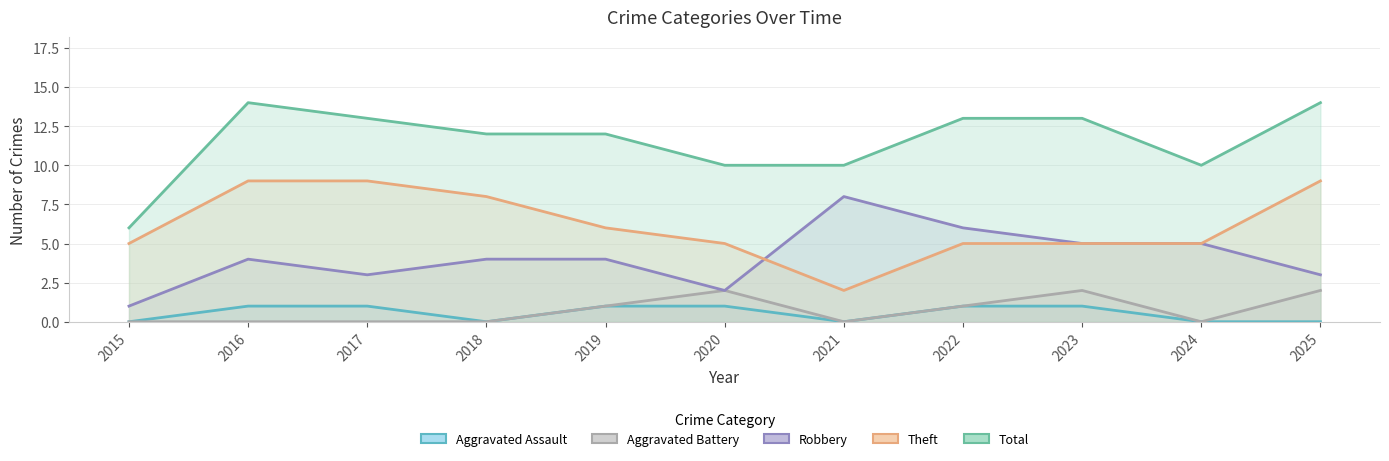

List the series in order of their peak value, lowest first.

Aggravated Assault, Aggravated Battery, Robbery, Theft, Total